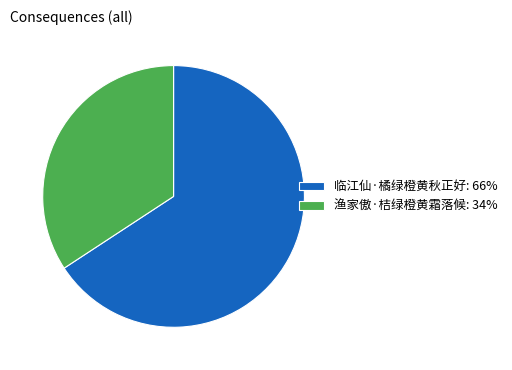

How many segments does this pie chart have?

2